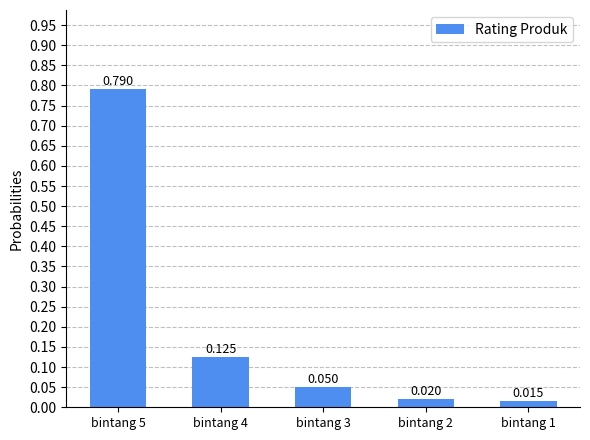

Which label corresponds to the largest value in the chart?

bintang 5